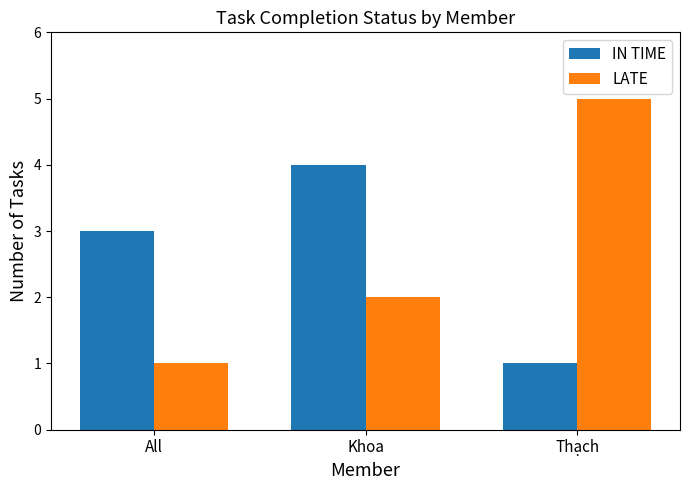

Rank the series at Khoa from lowest to highest value.

LATE, IN TIME